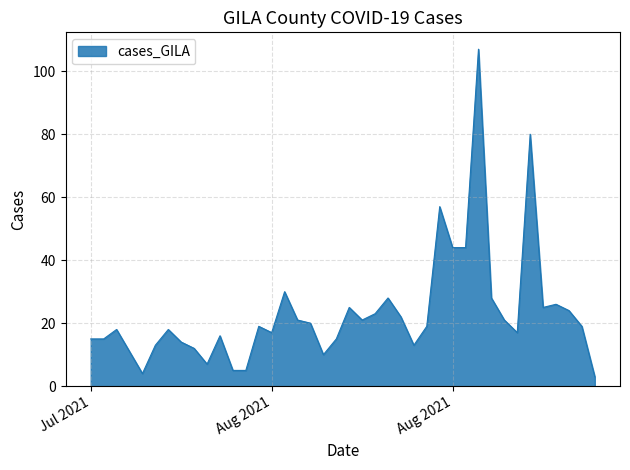

What is the difference between the second highest and minimum values?

77